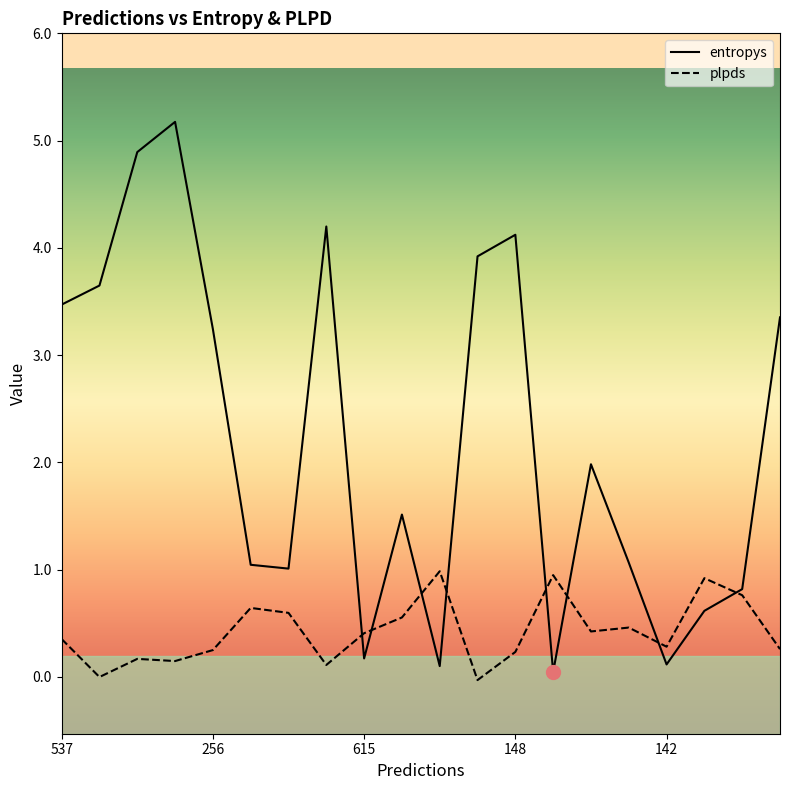

How many interior local peaks does the entropys series have?

5